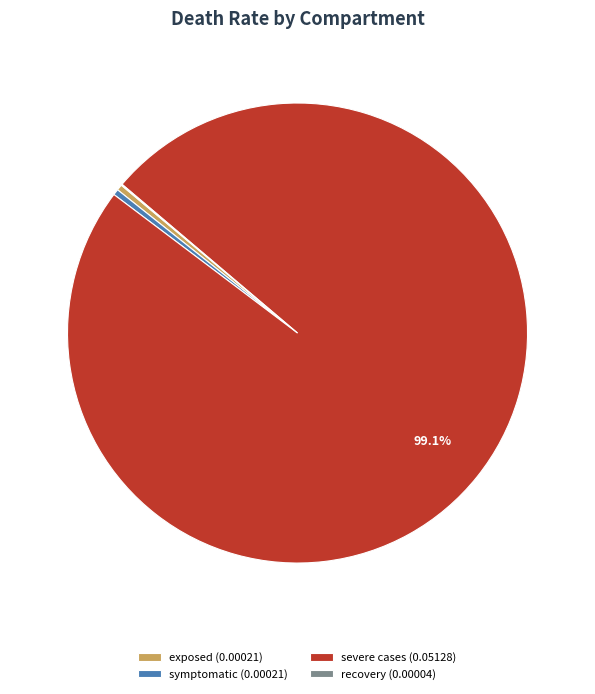

Which category has the biggest portion of the pie?

severe cases (0.05128)